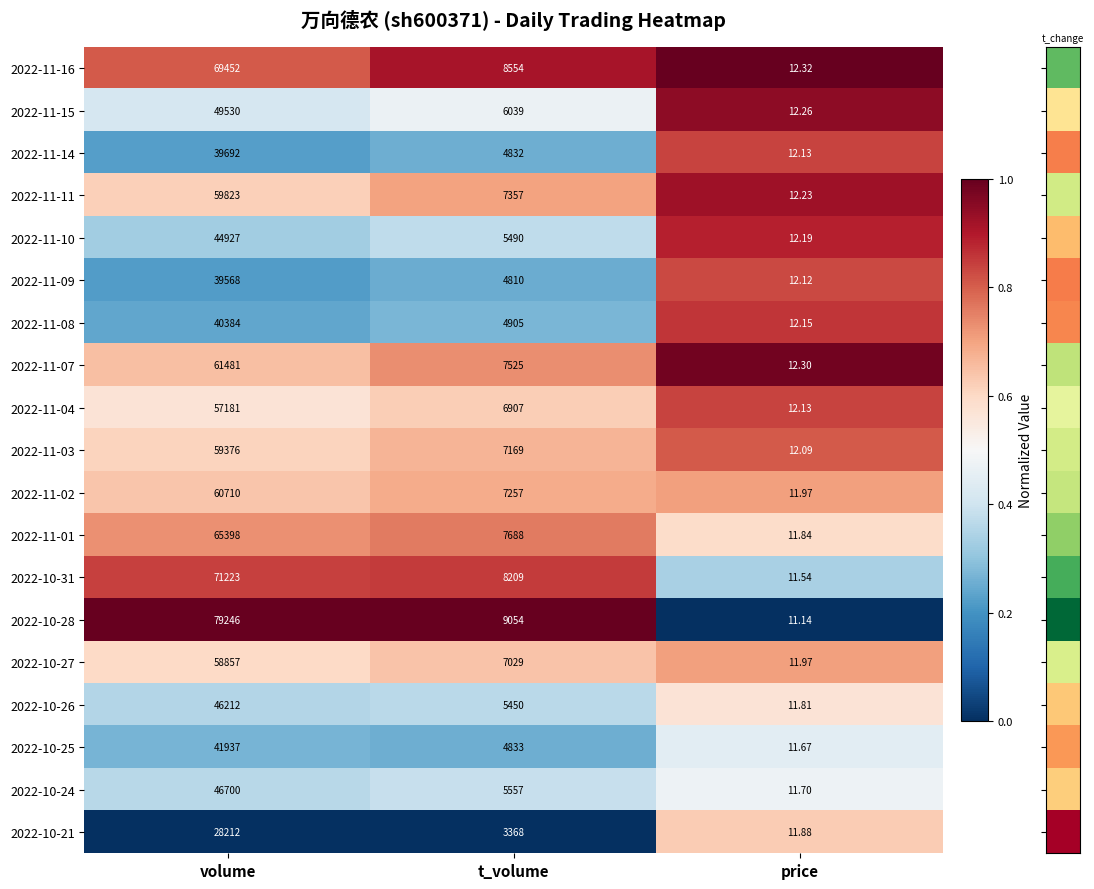

At which category does the chart reach its minimum across all series?

price